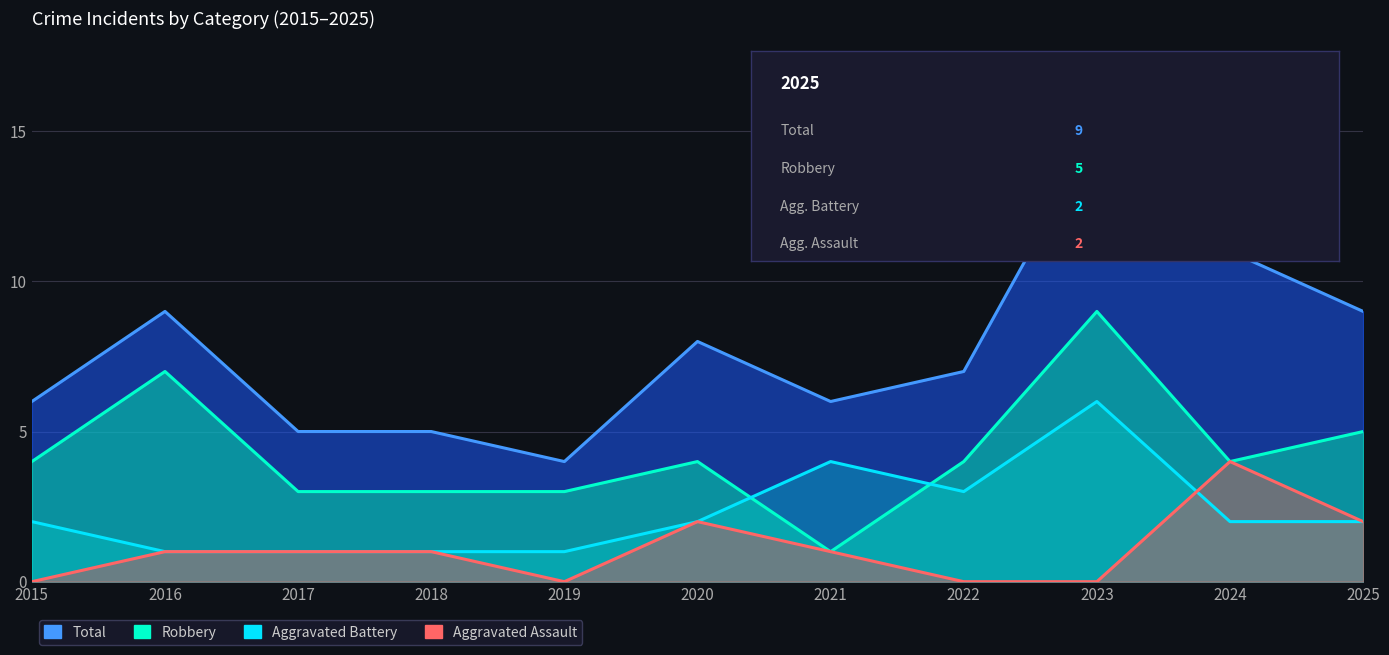

Between which two adjacent categories do Aggravated Battery and Aggravated Assault first intersect?

2023 and 2024